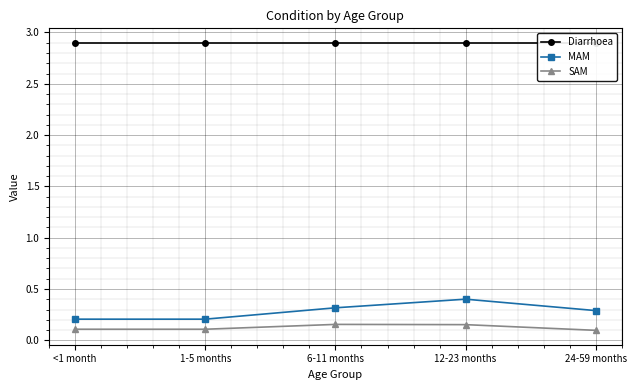

Rank the categories by MAM value from highest to lowest.

12-23 months, 6-11 months, 24-59 months, <1 month, 1-5 months